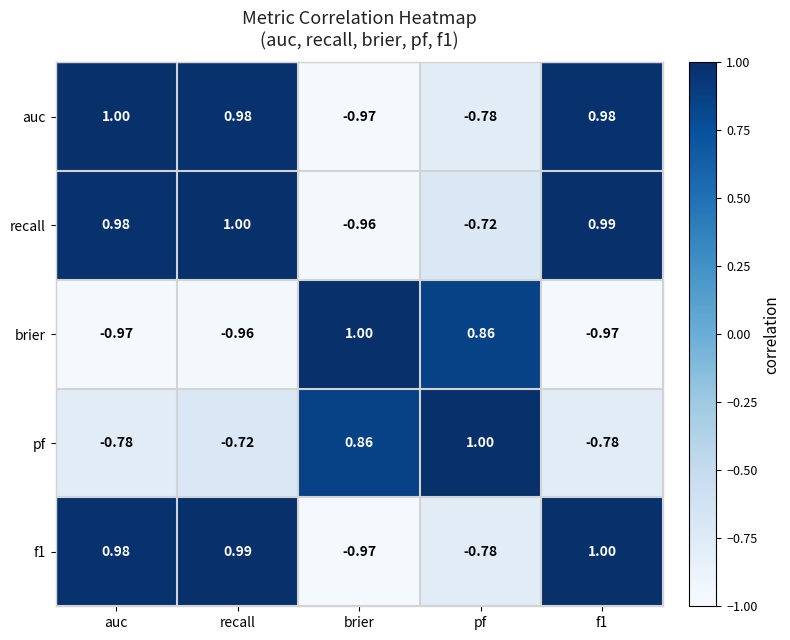

How many series are shown in this chart?

5